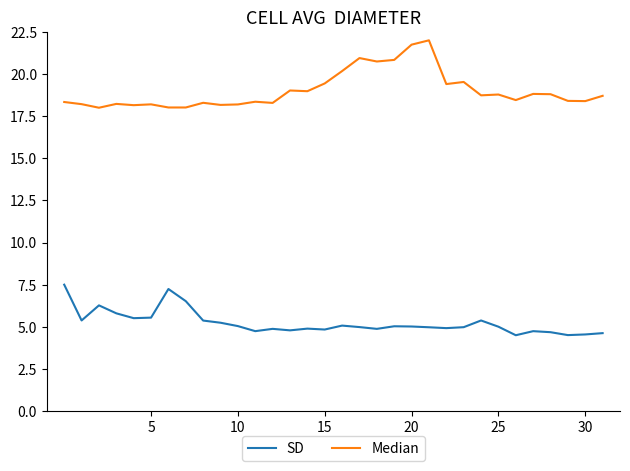

Rank the series by their average value, from highest to lowest.

Median, SD